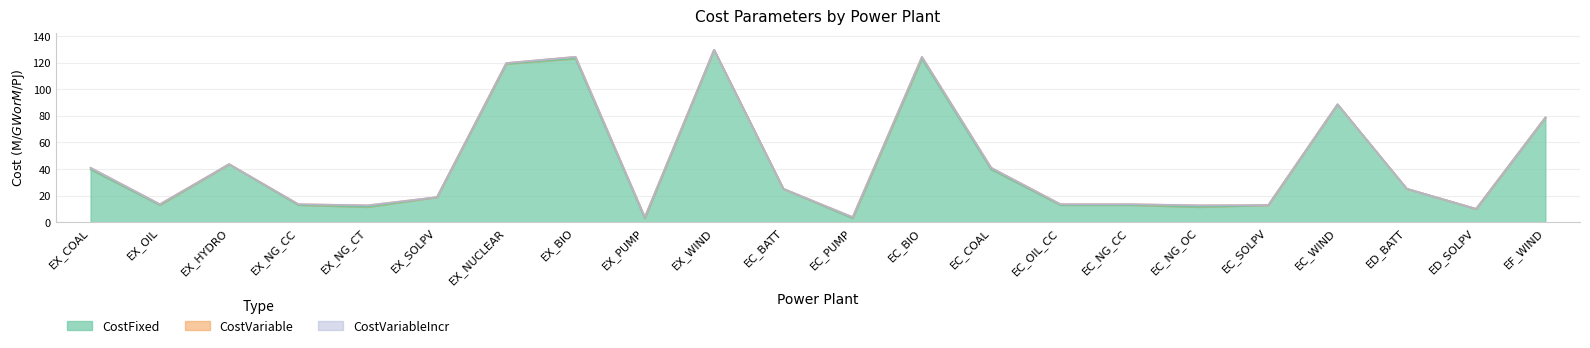

How many series are shown in this chart?

3